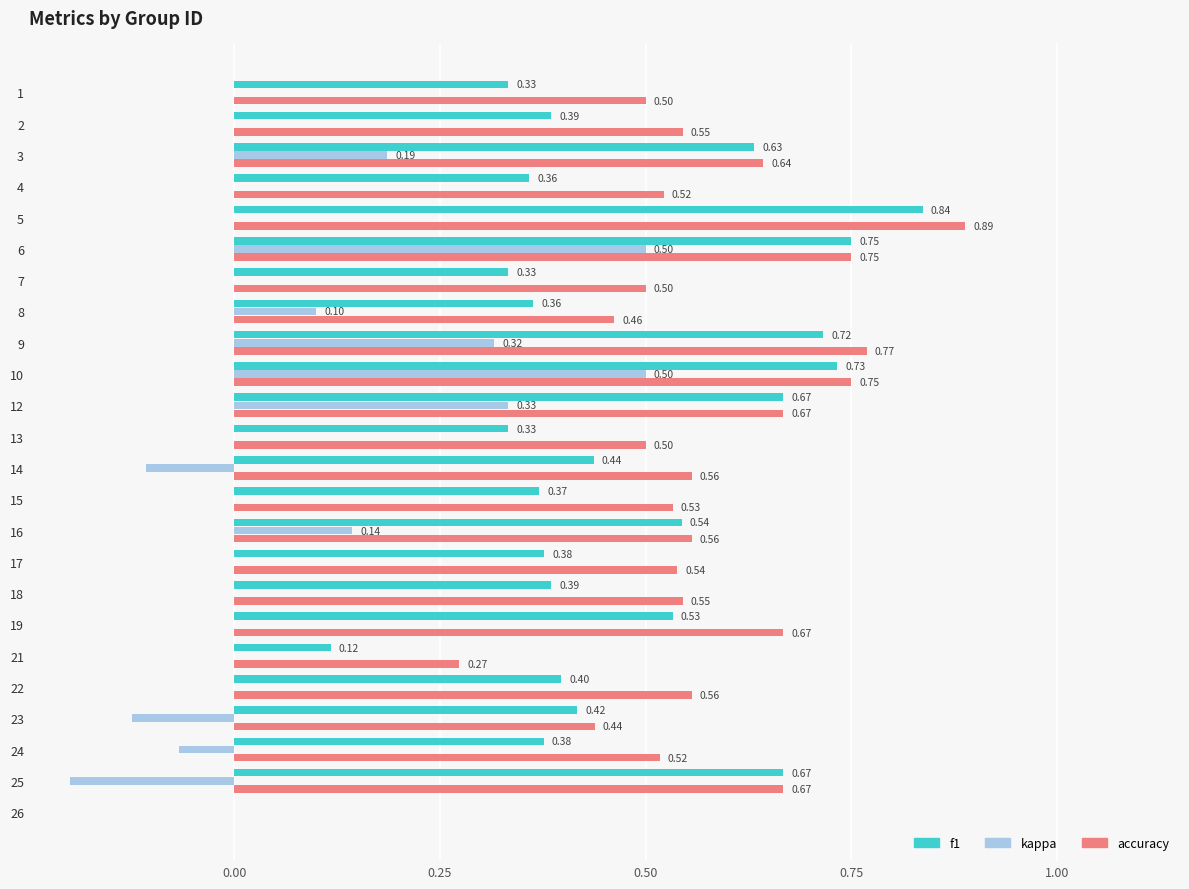

Which series changed the most between 2 and 3?

f1